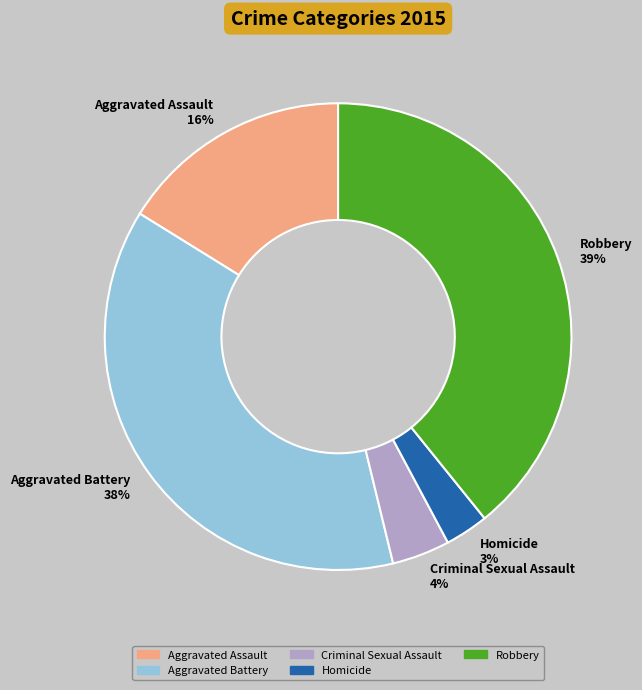

Which category has the biggest portion of the pie?

Robbery